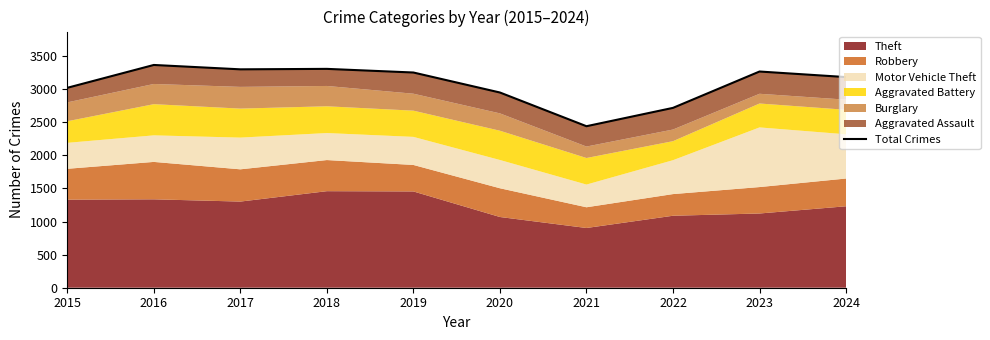

True or false: the data shows 5385 at 2023.

False